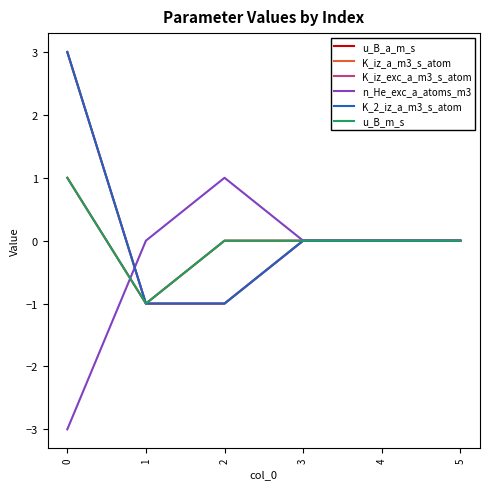

What is the spread (max minus min) of values at 0?

6